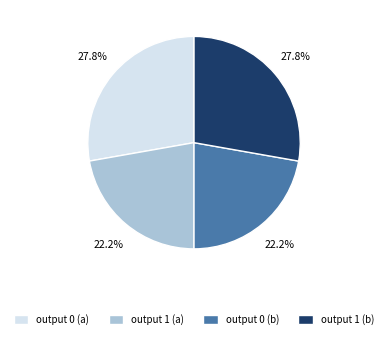

Is there any slice that represents more than half of the pie?

No